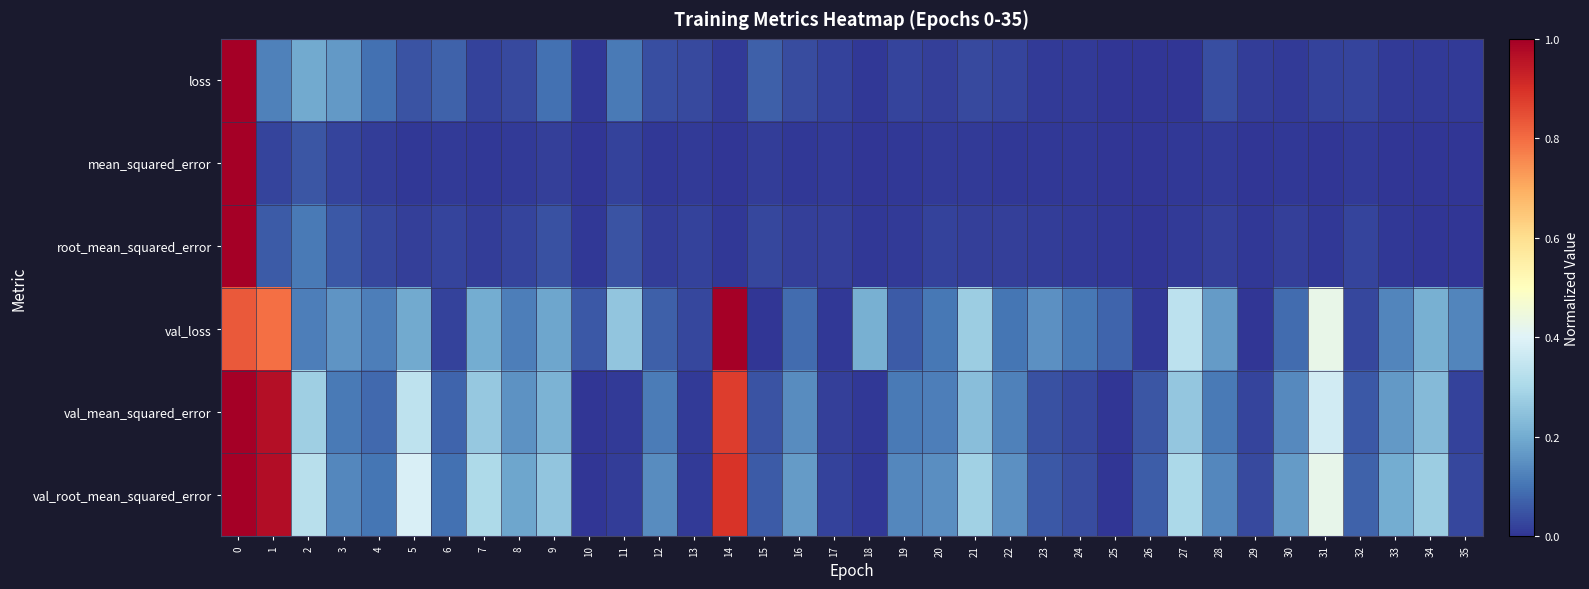

Which series has the largest range (max minus min)?

loss